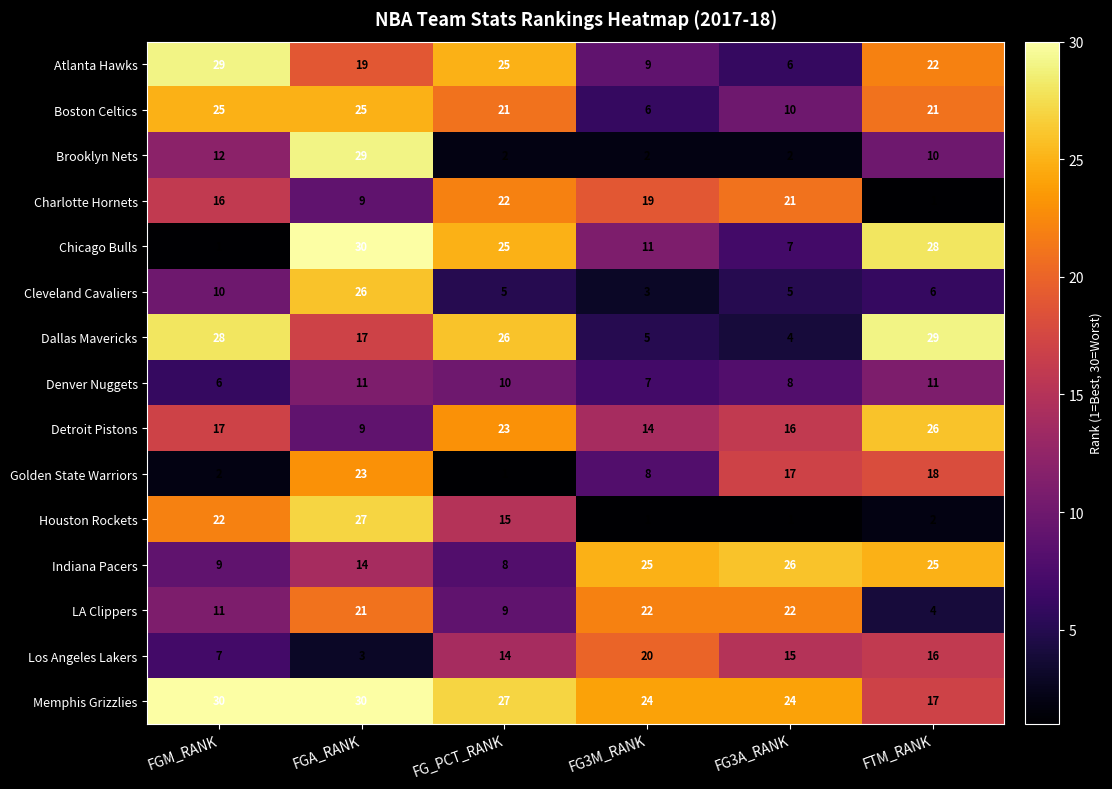

How many values in the Indiana Pacers series are below 25?

3